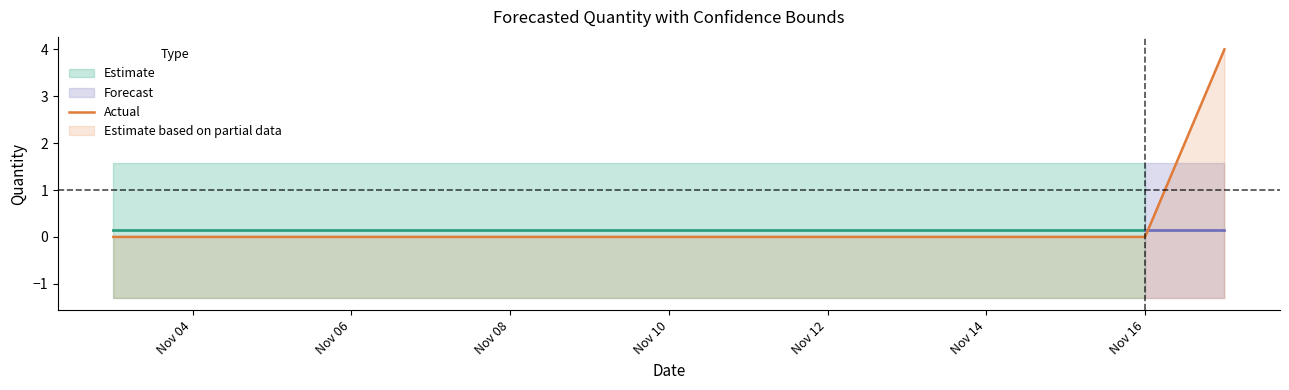

What is the label of the 11th point from the right?

Nov 12